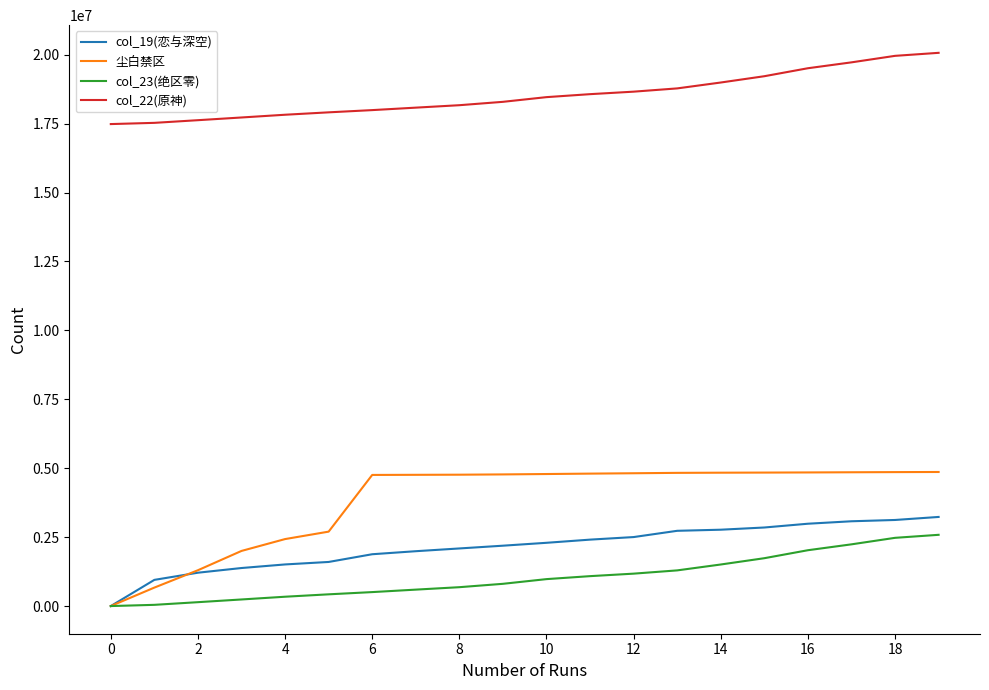

What is the average value of the 尘白禁区 series?

3825445